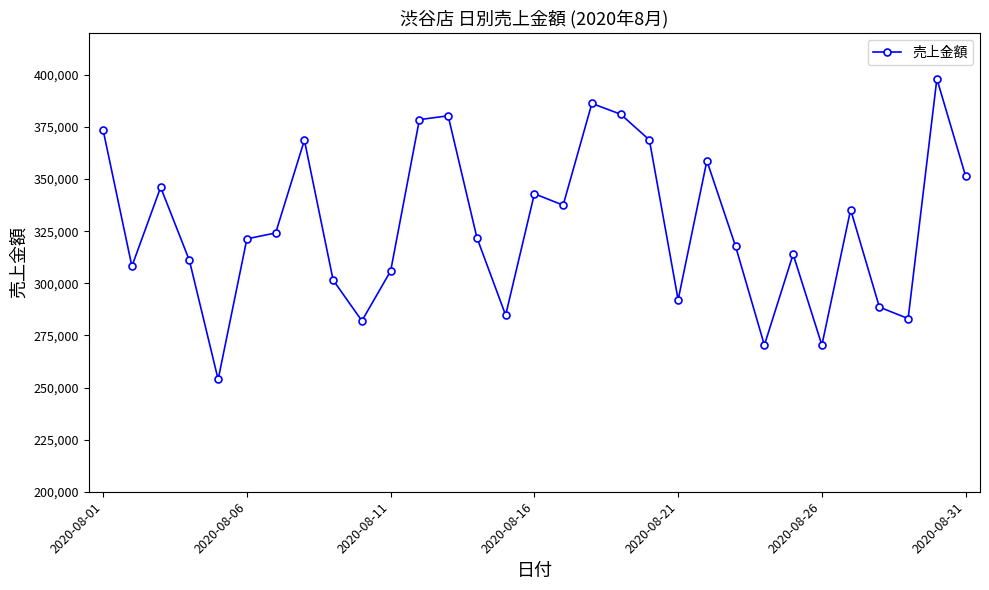

What is the smallest value displayed?

253864